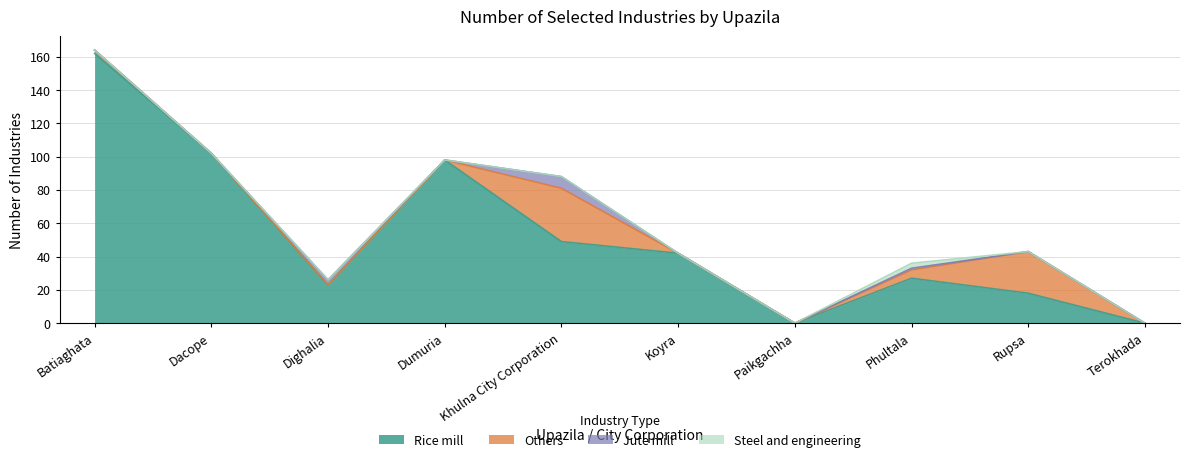

Does the chart display data point markers on the line(s)?

No